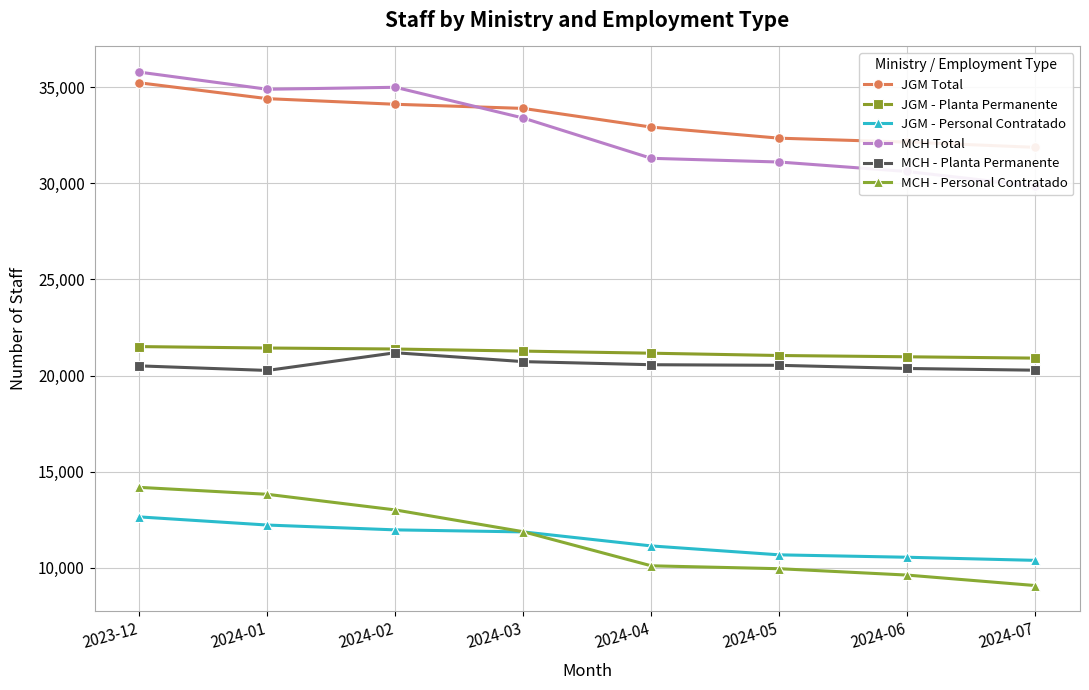

What is the sum of all MCH - Personal Contratado values?

91672